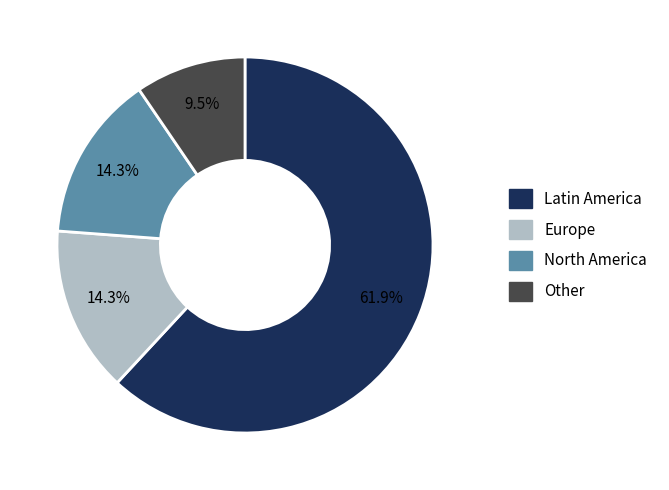

Is there any slice that represents more than half of the pie?

Yes